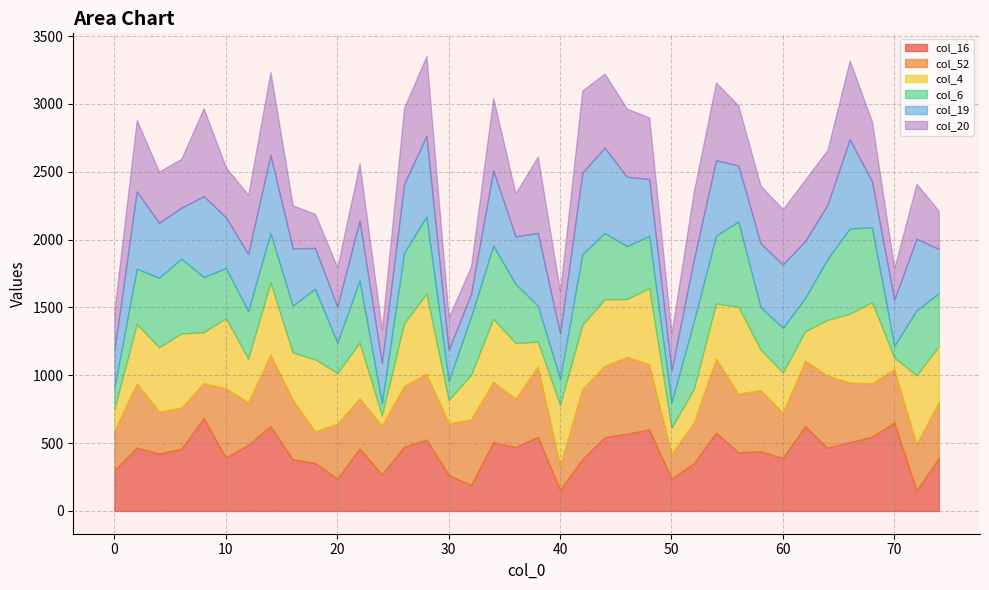

The value of col_6 at 8 is 406. True or false?

True